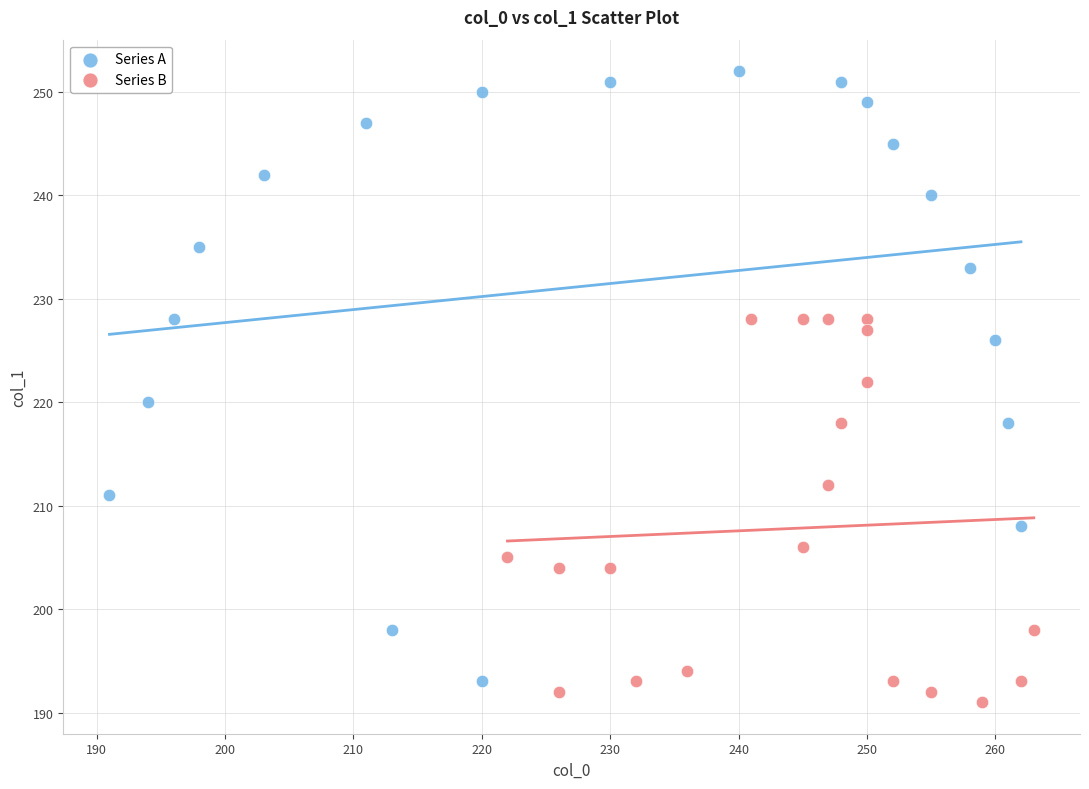

Which series has the largest Y range (max minus min)?

Series A